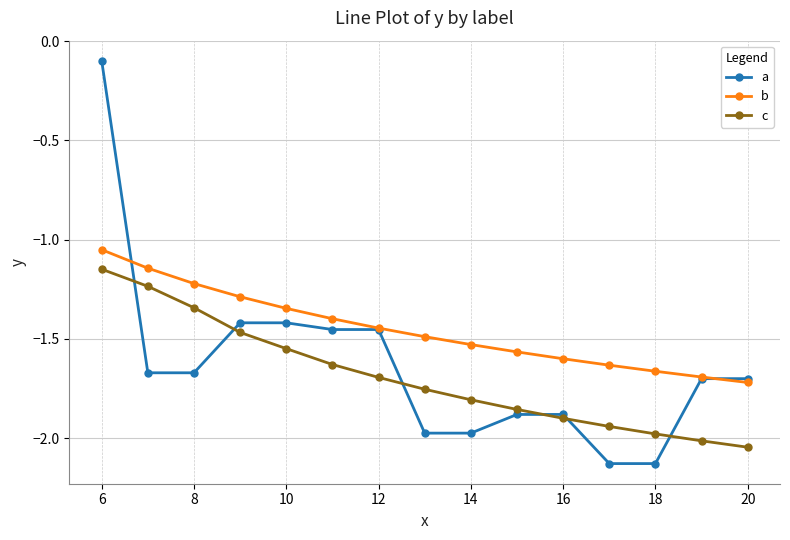

How many series are shown in this chart?

3